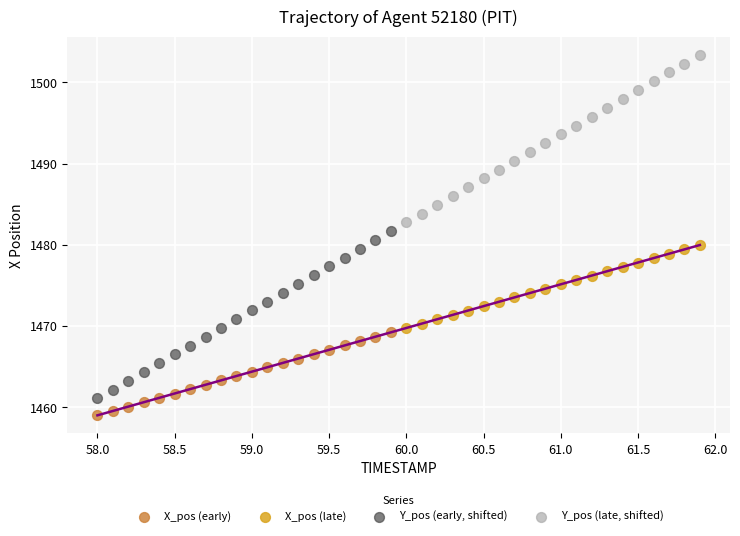

Which series reaches the minimum Y coordinate?

X_pos (early)